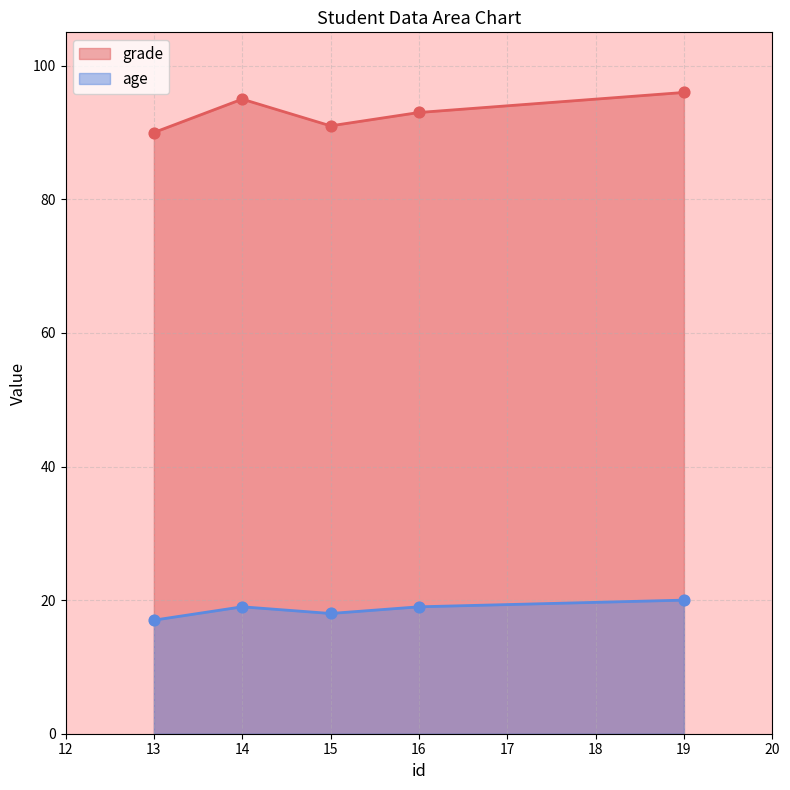

Which series contains the lowest Y value?

age